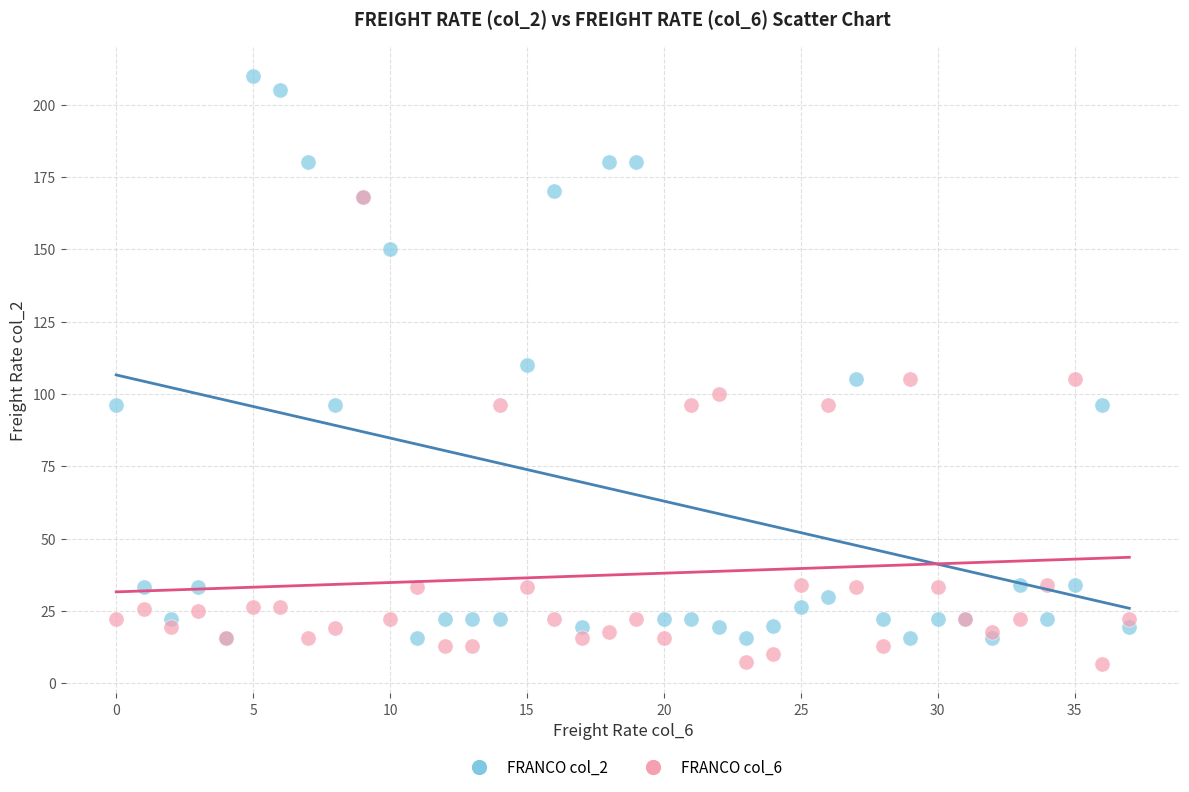

What are all the series names shown in the legend?

FRANCO col_2, FRANCO col_6